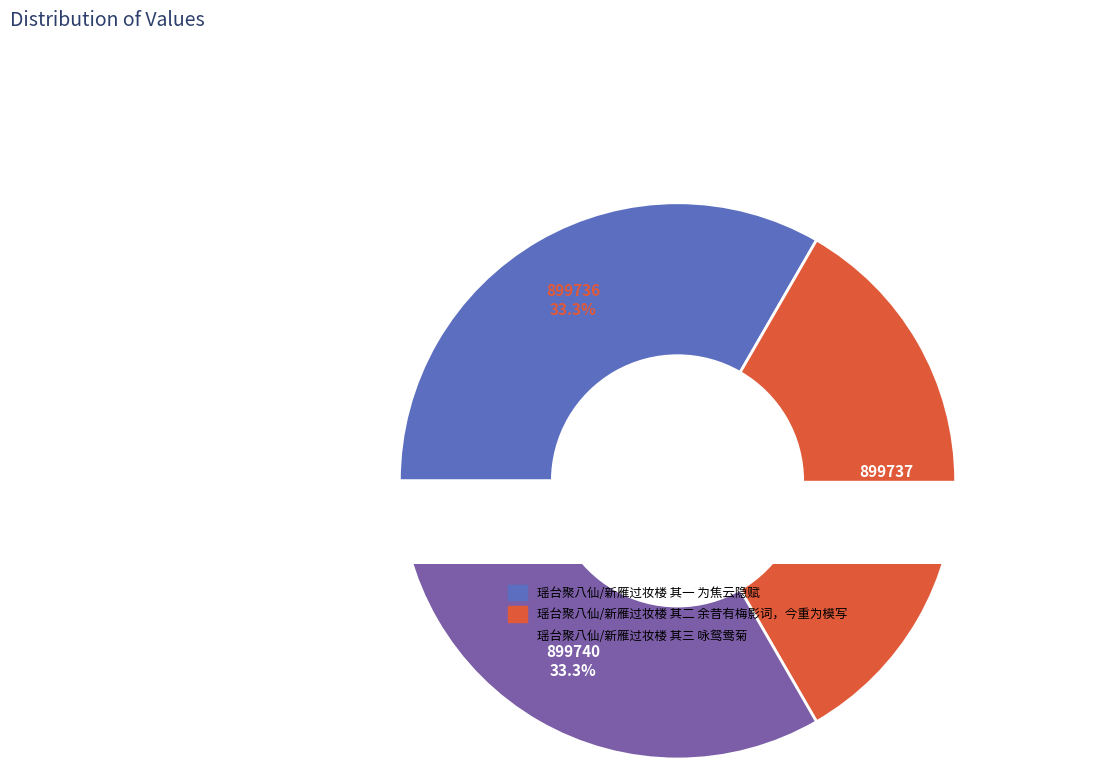

To the nearest percent, what percentage of the pie is 瑶台聚八仙/新雁过妆楼 其三 咏鸳鸯菊?

33%